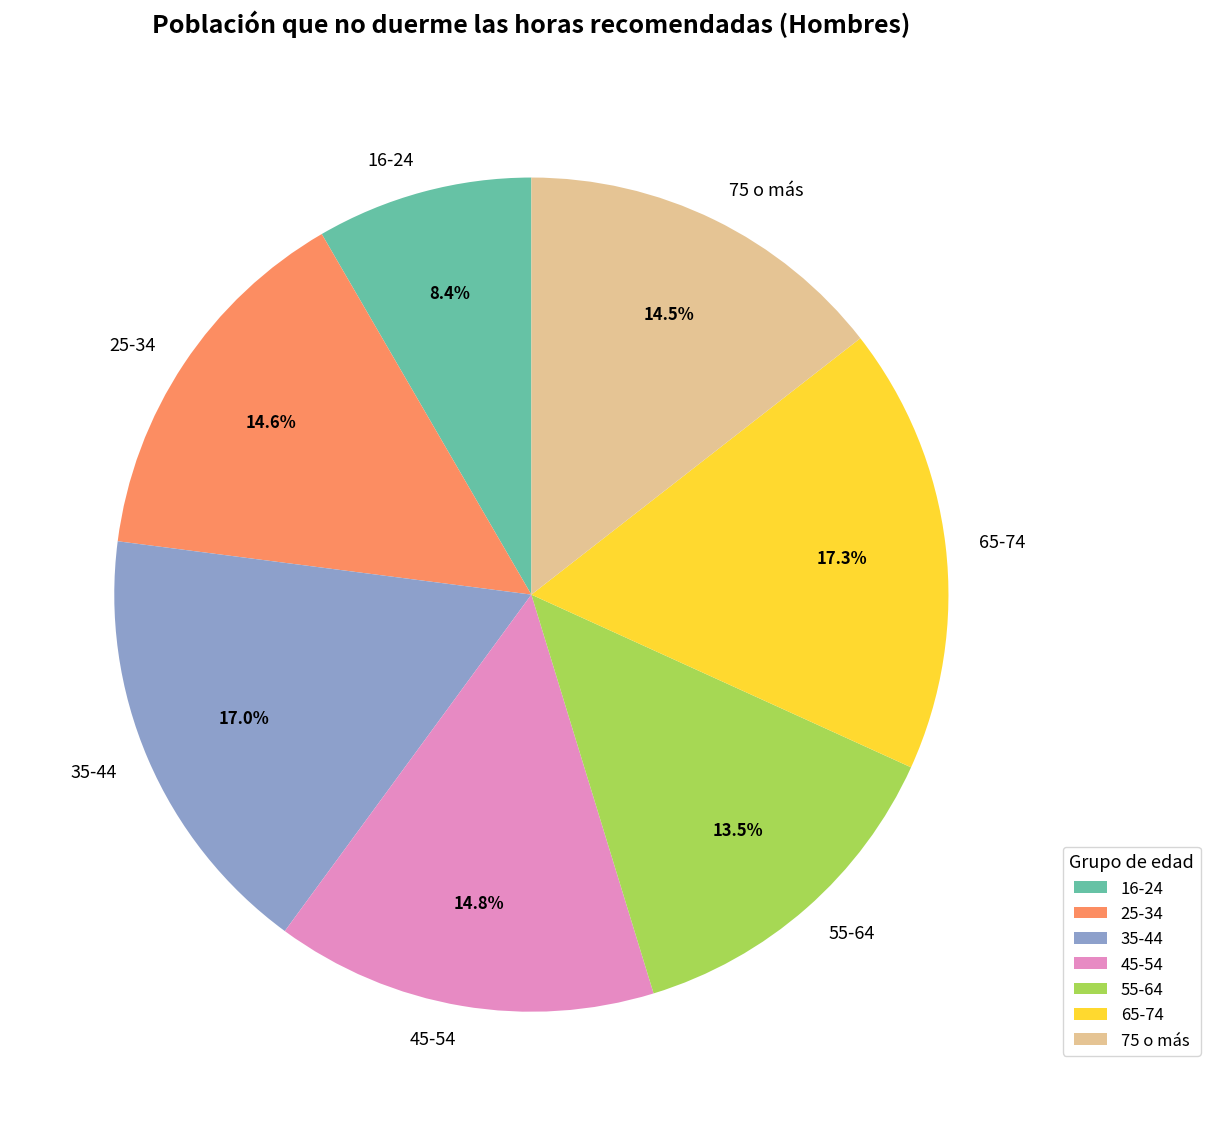

What portion of the pie excludes 16-24?

91.6%